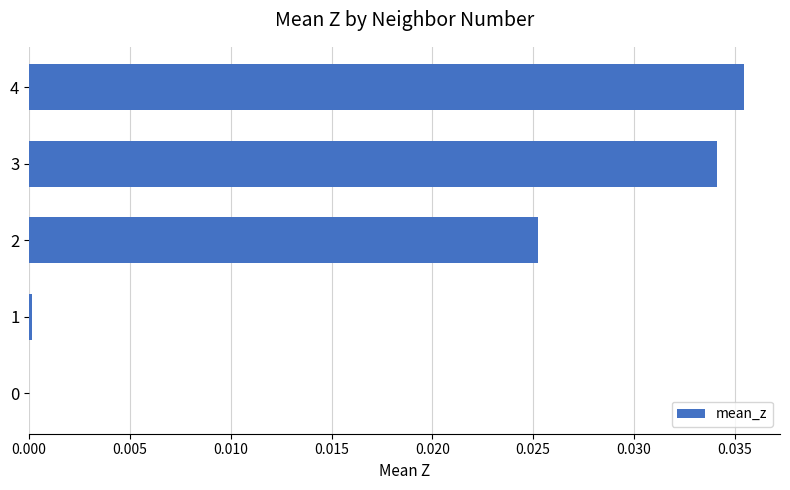

True or false: the data shows 0.0 at 3.

True